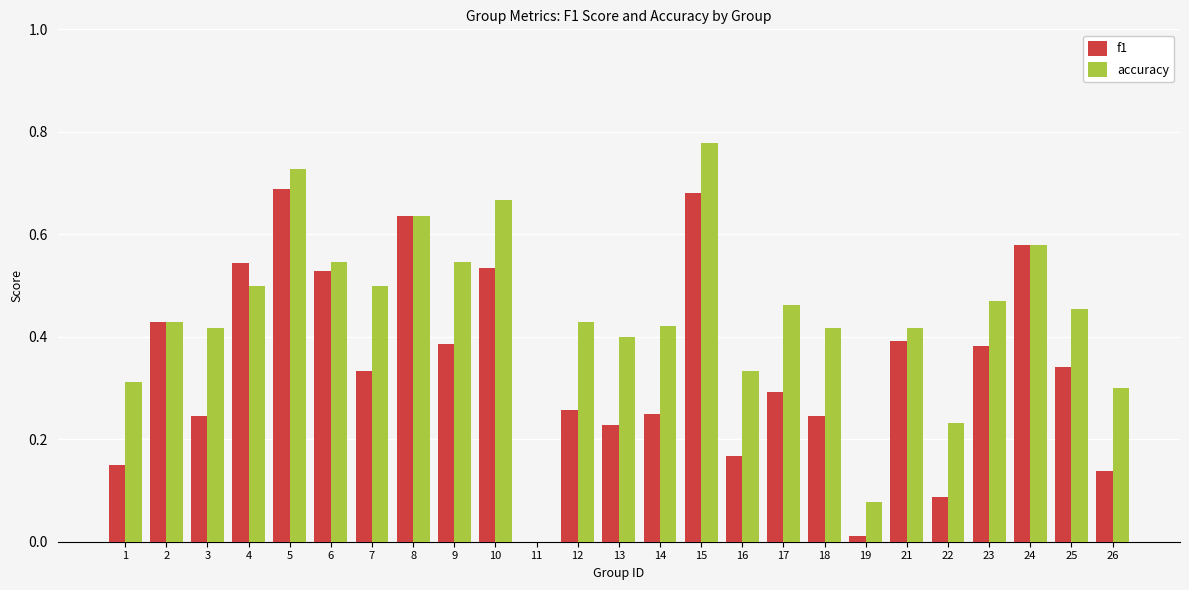

True or false: accuracy has a value of 0.1 at 22.

False